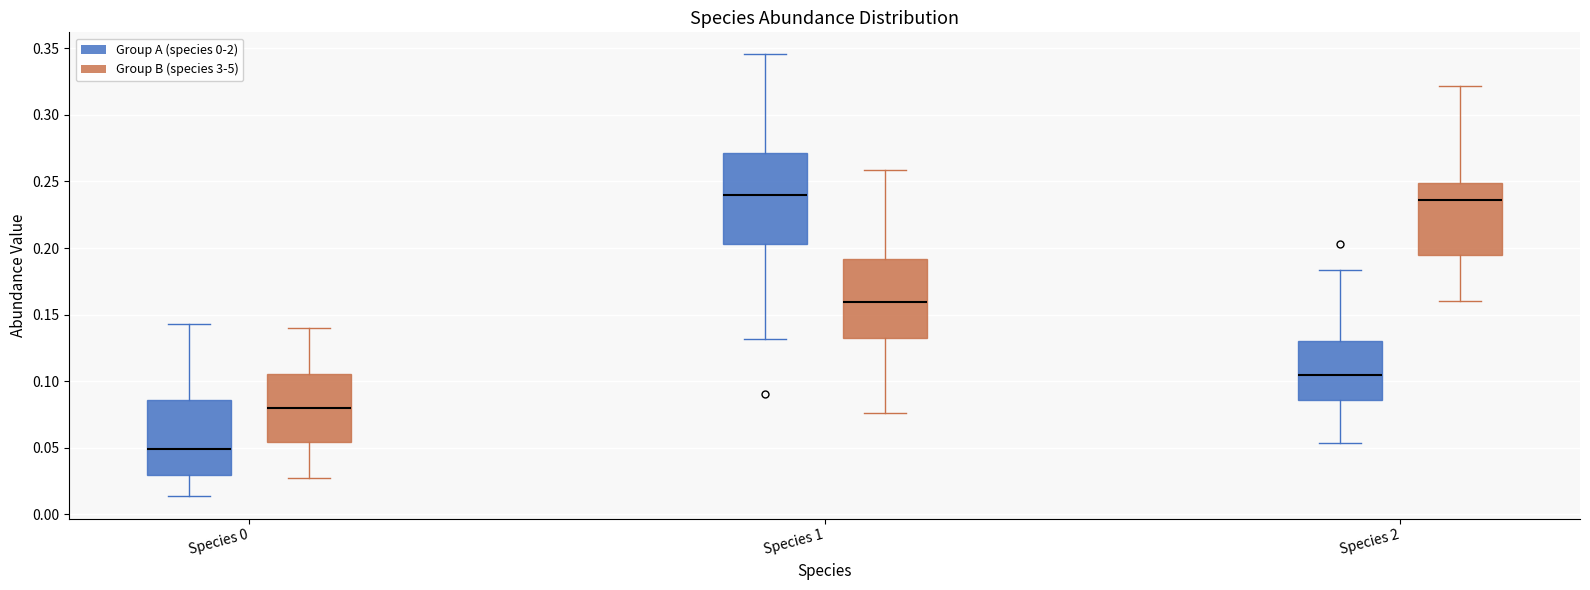

Reading left to right, read every box against the y-axis: the position of its median line, the range the box covers, and the ends of its whiskers. The values are not printed on the chart, so give them approximately, as read against the axis.

Species 0 (Group A (species 0-2)): median 0.050, box 0.030 to 0.085, whiskers 0.015 to 0.145
Species 0 (Group B (species 3-5)): median 0.080, box 0.055 to 0.105, whiskers 0.025 to 0.140
Species 1 (Group A (species 0-2)): median 0.240, box 0.205 to 0.270, whiskers 0.130 to 0.345
Species 1 (Group B (species 3-5)): median 0.160, box 0.130 to 0.190, whiskers 0.075 to 0.260
Species 2 (Group A (species 0-2)): median 0.105, box 0.085 to 0.130, whiskers 0.055 to 0.185
Species 2 (Group B (species 3-5)): median 0.235, box 0.195 to 0.250, whiskers 0.160 to 0.320